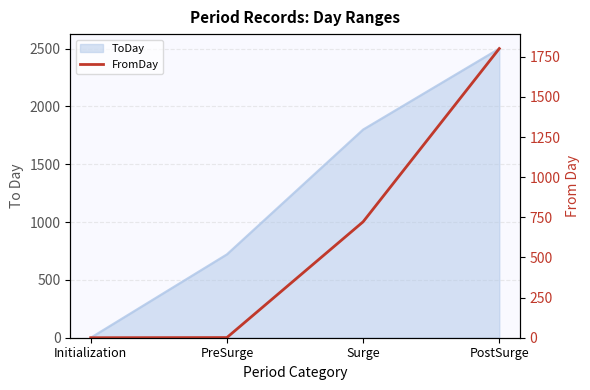

Is it true that the value at PostSurge is 1801?

True